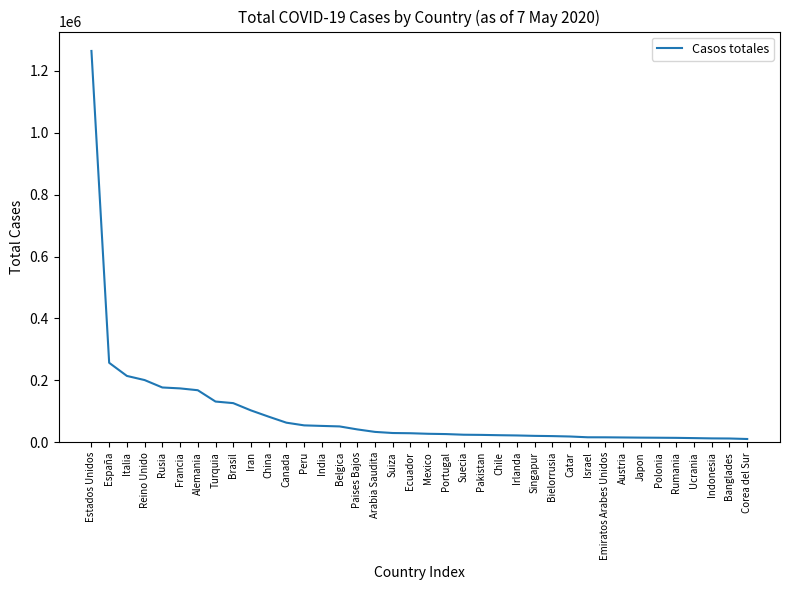

Is it true that the value at Alemania is 168276?

True